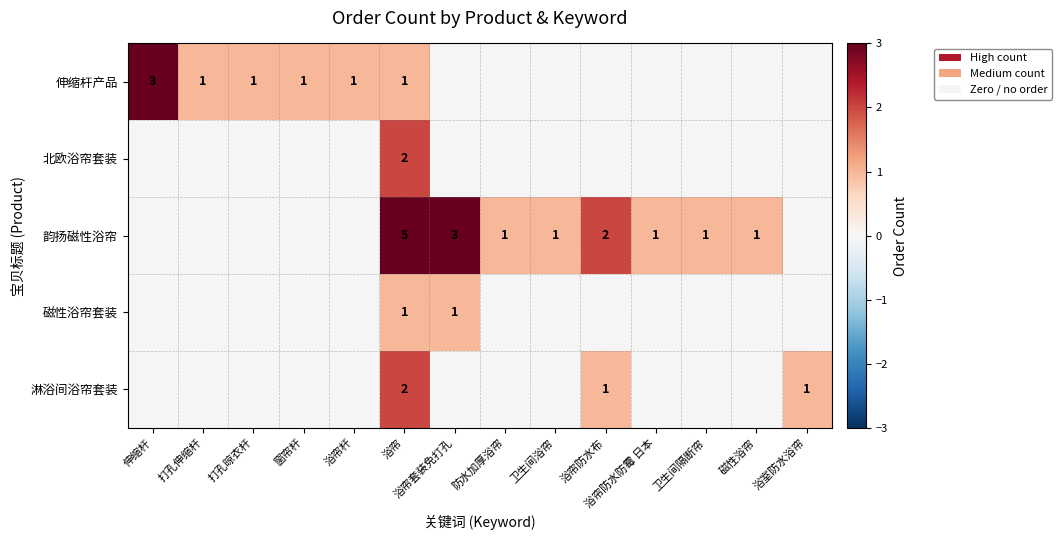

Between 卫生间浴帘 and 浴帘, which is larger?

浴帘